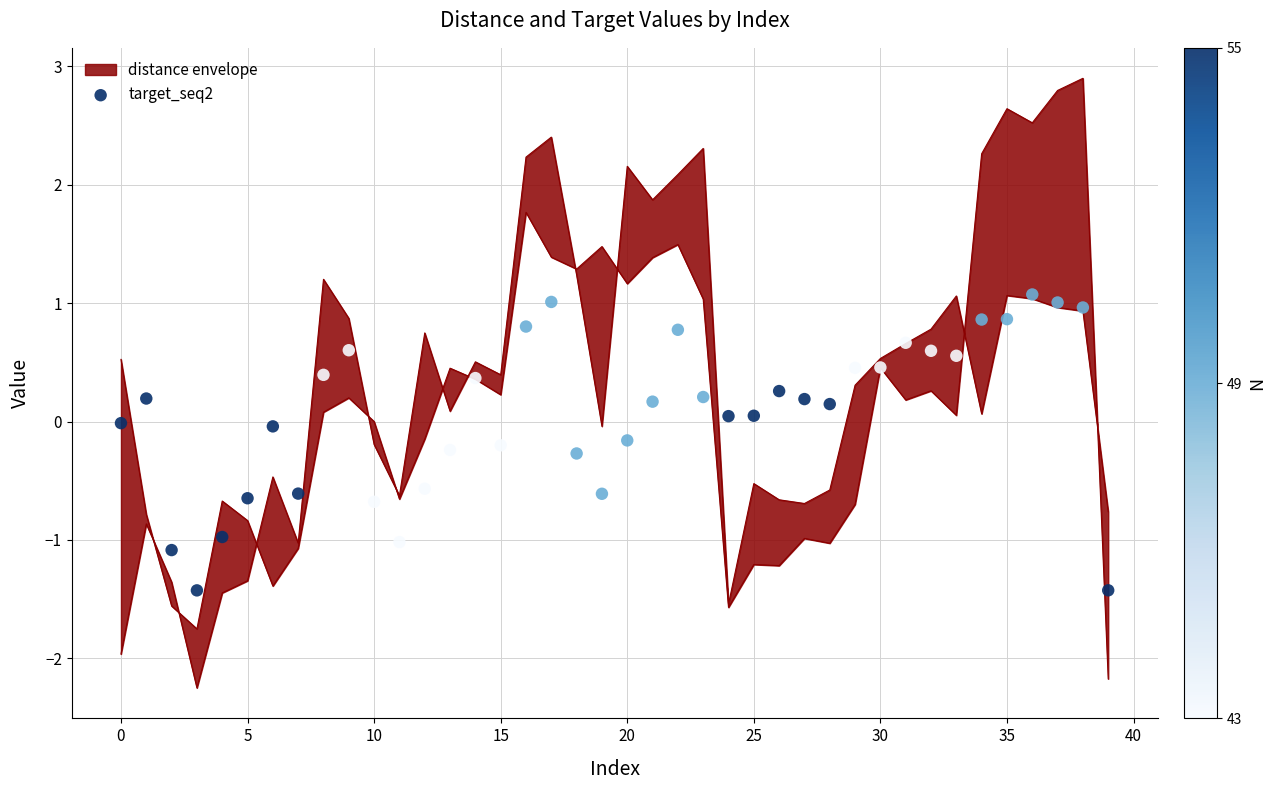

What is the change in value from 24 to 28?

+0.1